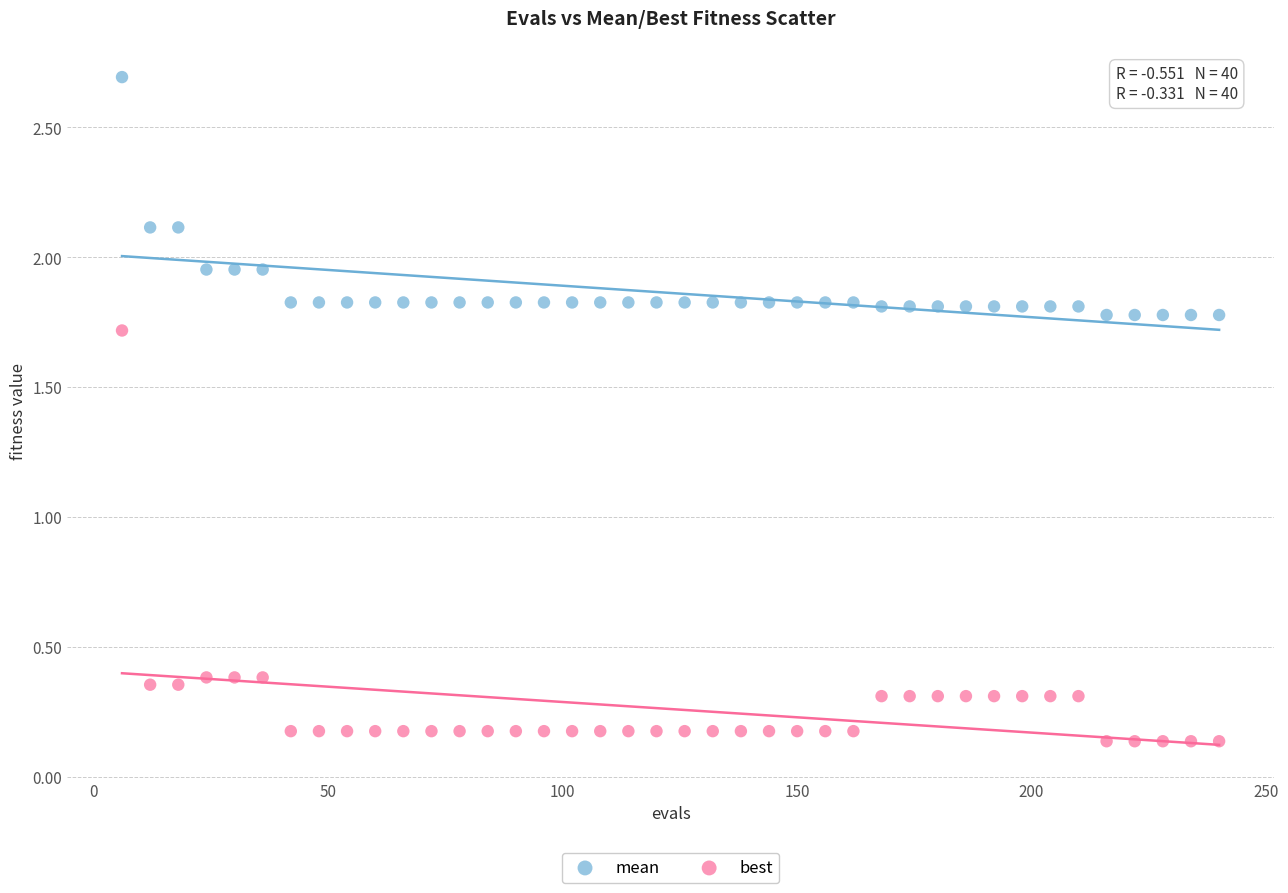

Which series has the largest Y range (max minus min)?

best